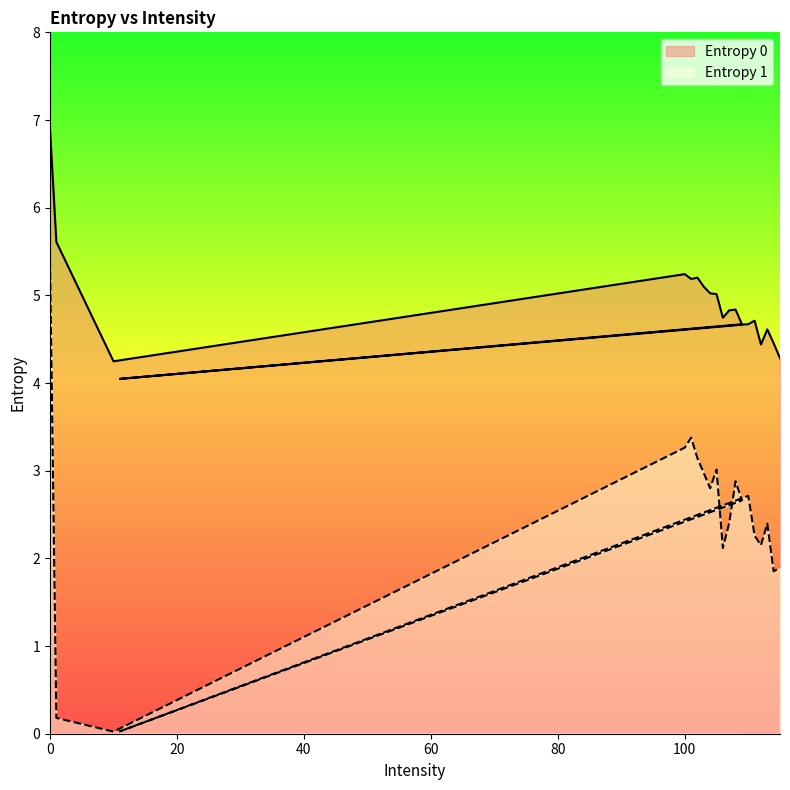

How many lines are shown in the chart?

2